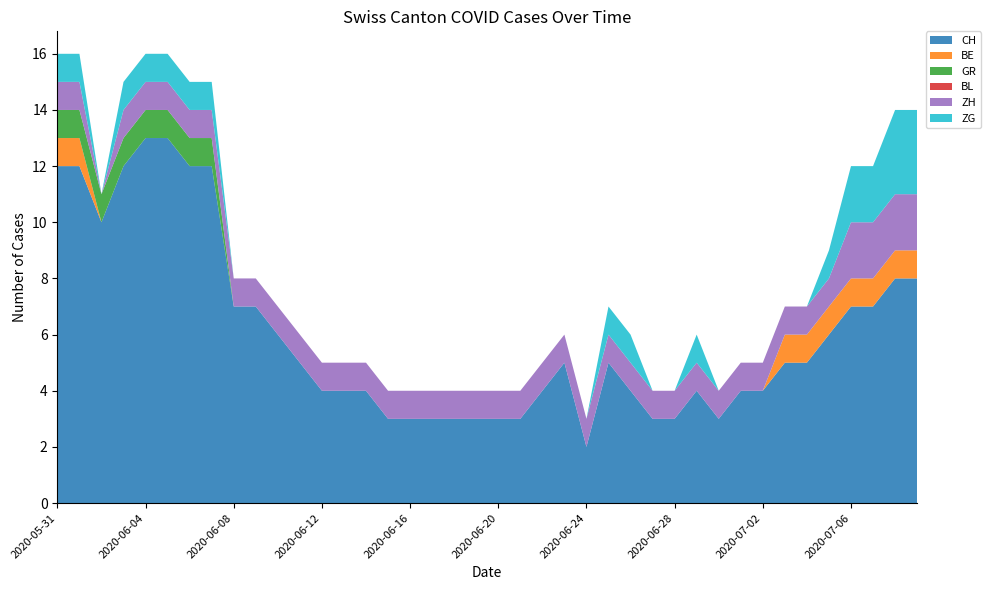

Reading left to right, extract all data points from this chart.

CH: 12	12	10	12	13	13	12	12	7	7	6	5	4	4	4	3	3	3	3	3	3	3	4	5	2	5	4	3	3	4	3	4	4	5	5	6	7	7	8	8
BE: 1	1	0	0	0	0	0	0	0	0	0	0	0	0	0	0	0	0	0	0	0	0	0	0	0	0	0	0	0	0	0	0	0	1	1	1	1	1	1	1
GR: 1	1	1	1	1	1	1	1	0	0	0	0	0	0	0	0	0	0	0	0	0	0	0	0	0	0	0	0	0	0	0	0	0	0	0	0	0	0	0	0
BL: 0	0	0	0	0	0	0	0	0	0	0	0	0	0	0	0	0	0	0	0	0	0	0	0	0	0	0	0	0	0	0	0	0	0	0	0	0	0	0	0
ZH: 1	1	0	1	1	1	1	1	1	1	1	1	1	1	1	1	1	1	1	1	1	1	1	1	1	1	1	1	1	1	1	1	1	1	1	1	2	2	2	2
ZG: 1	1	0	1	1	1	1	1	0	0	0	0	0	0	0	0	0	0	0	0	0	0	0	0	0	1	1	0	0	1	0	0	0	0	0	1	2	2	3	3